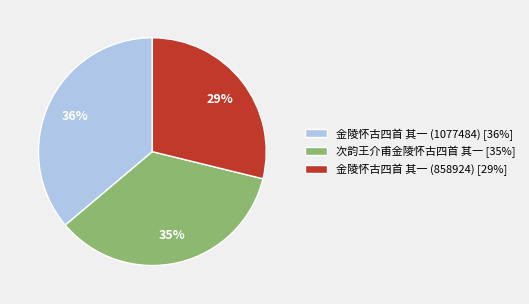

What is the smallest slice in the pie chart?

金陵怀古四首 其一 (858924)